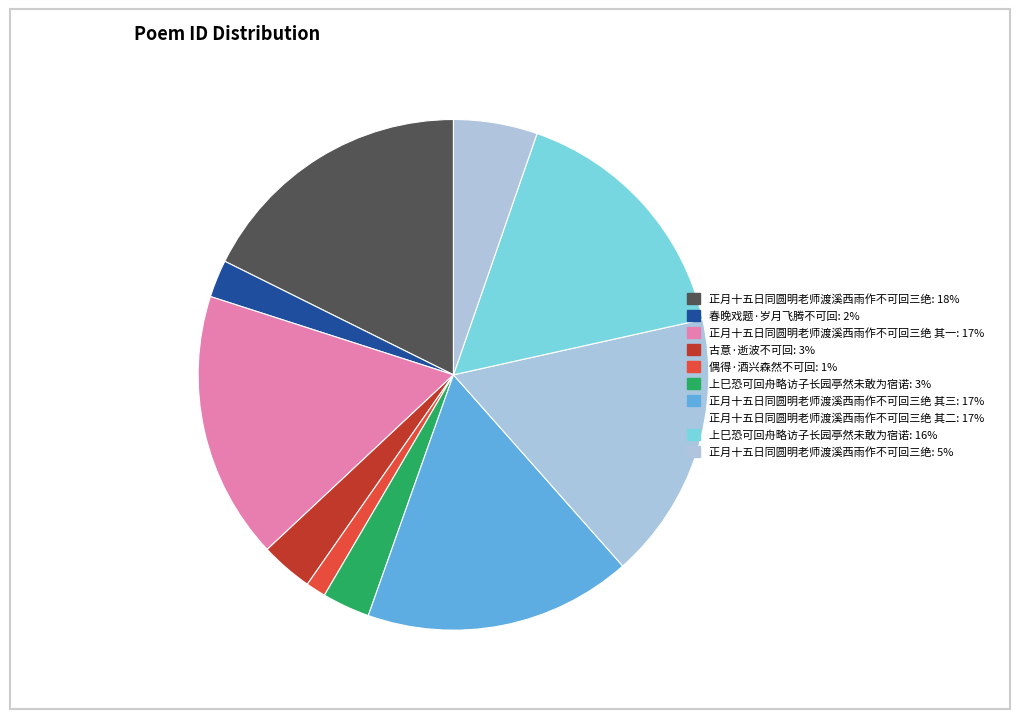

How many segments does this pie chart have?

10